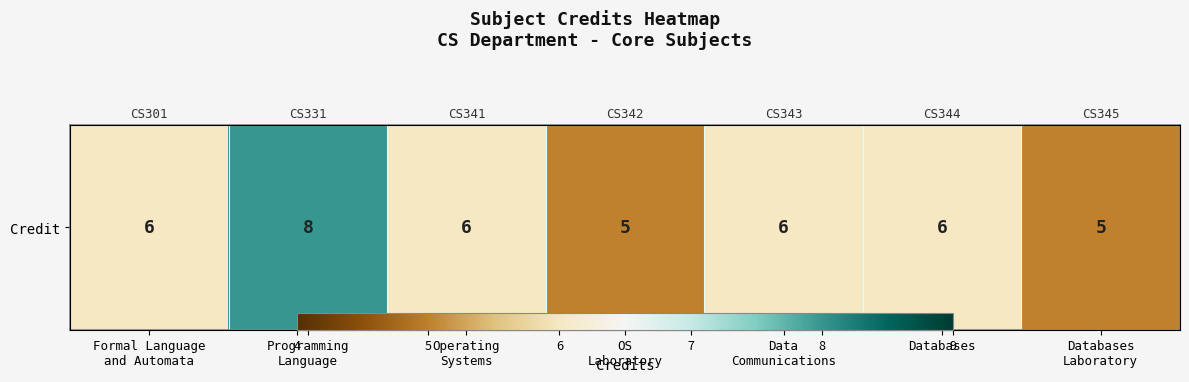

Reading left to right, extract all data points from this chart.

Formal Language
and Automata=6	Programming
Language=8	Operating
Systems=6	OS
Laboratory=5	Data
Communications=6	Databases=6	Databases
Laboratory=5